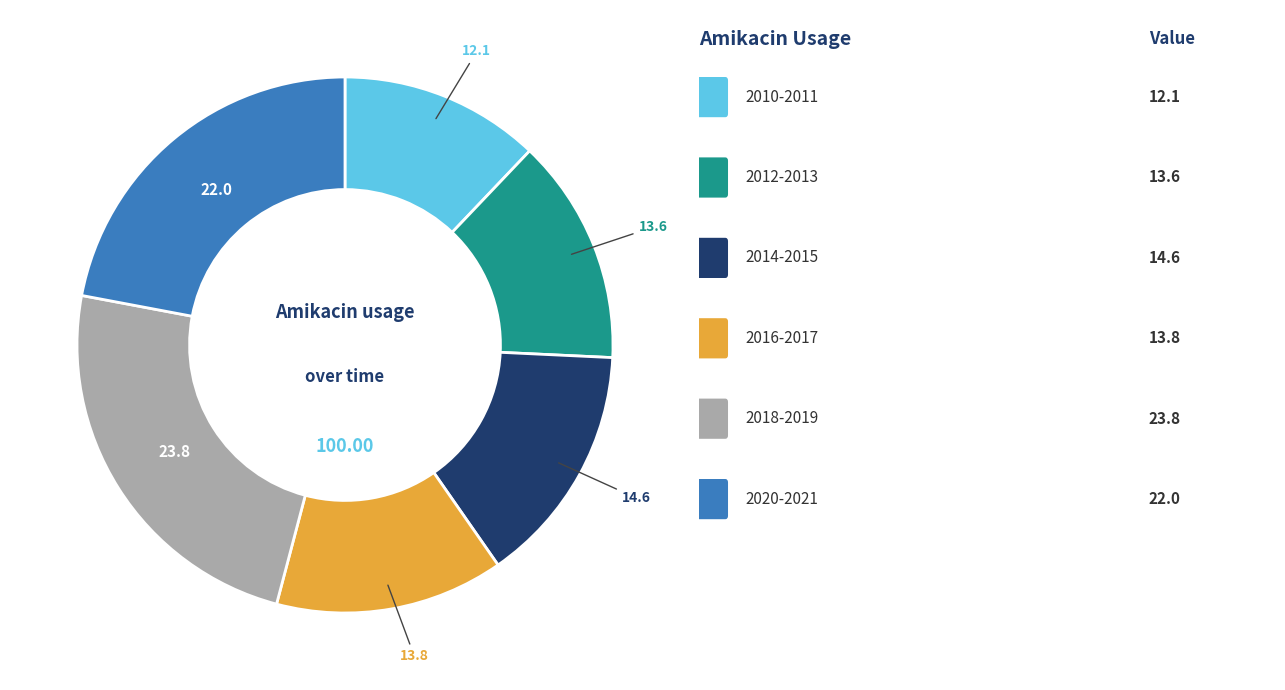

Is there any slice that represents more than half of the pie?

No